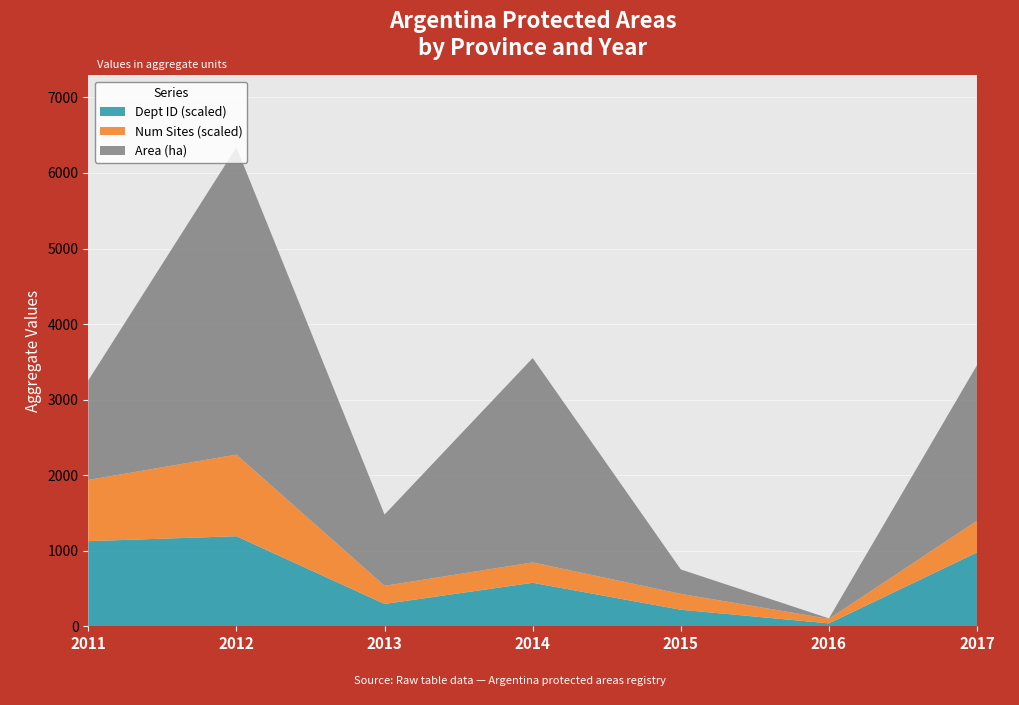

Which category has the lowest value in the Dept ID (scaled) series?

2016